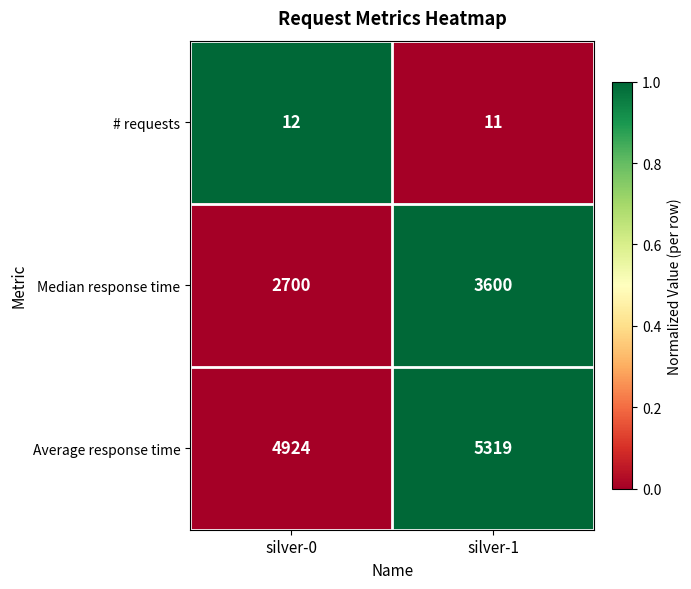

Which series has the largest total across all categories?

Average response time